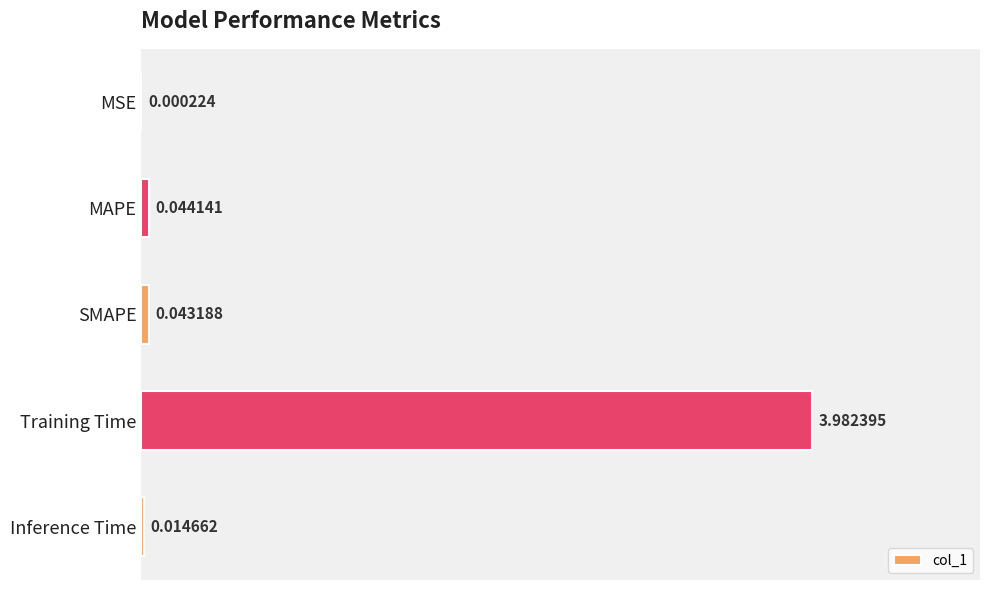

At which label is the value closest to 1?

MAPE